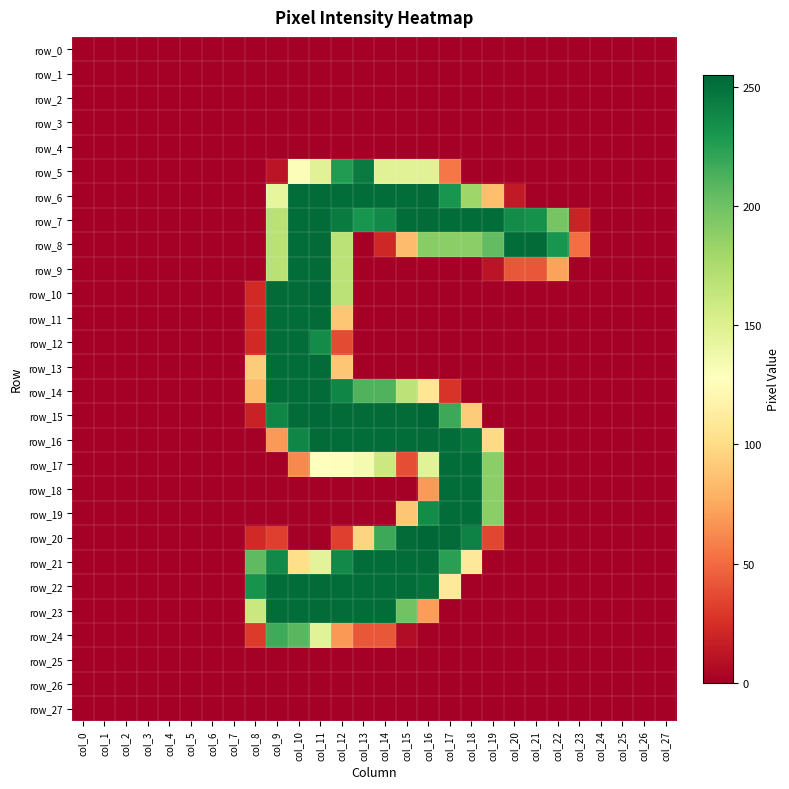

Count the row_14 values in the range 0 to 167.

22